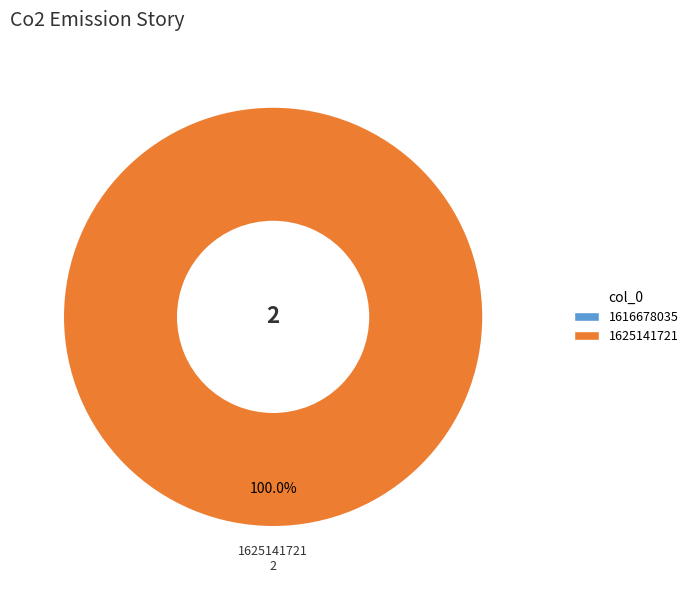

How many segments does this pie chart have?

2